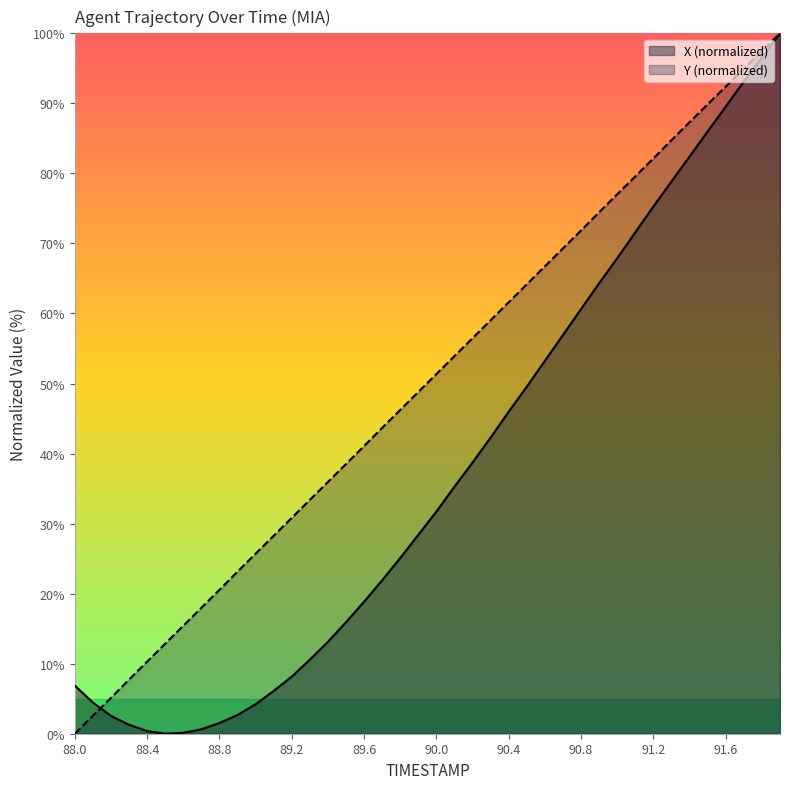

How many values in the Y series exceed 51?

20